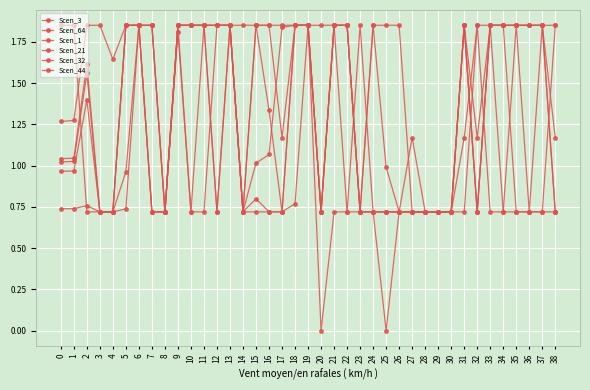

Which series has the largest total across all categories?

Scen_1